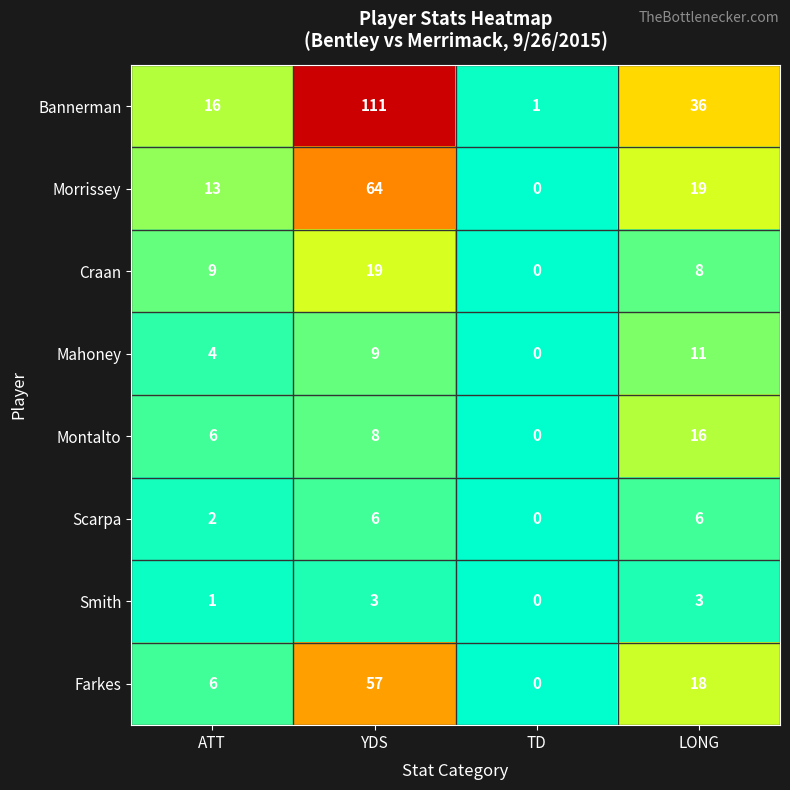

True or false: Mahoney has a value of -7 at TD.

False